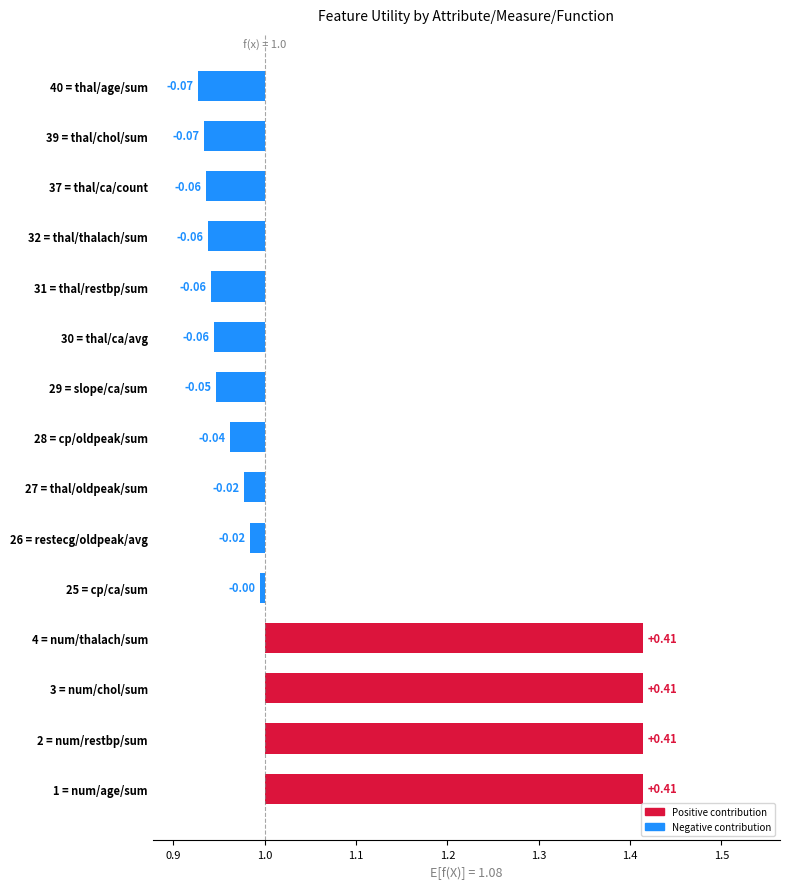

Between 26 = restecg/oldpeak/avg and 27 = thal/oldpeak/sum, which is larger?

26 = restecg/oldpeak/avg